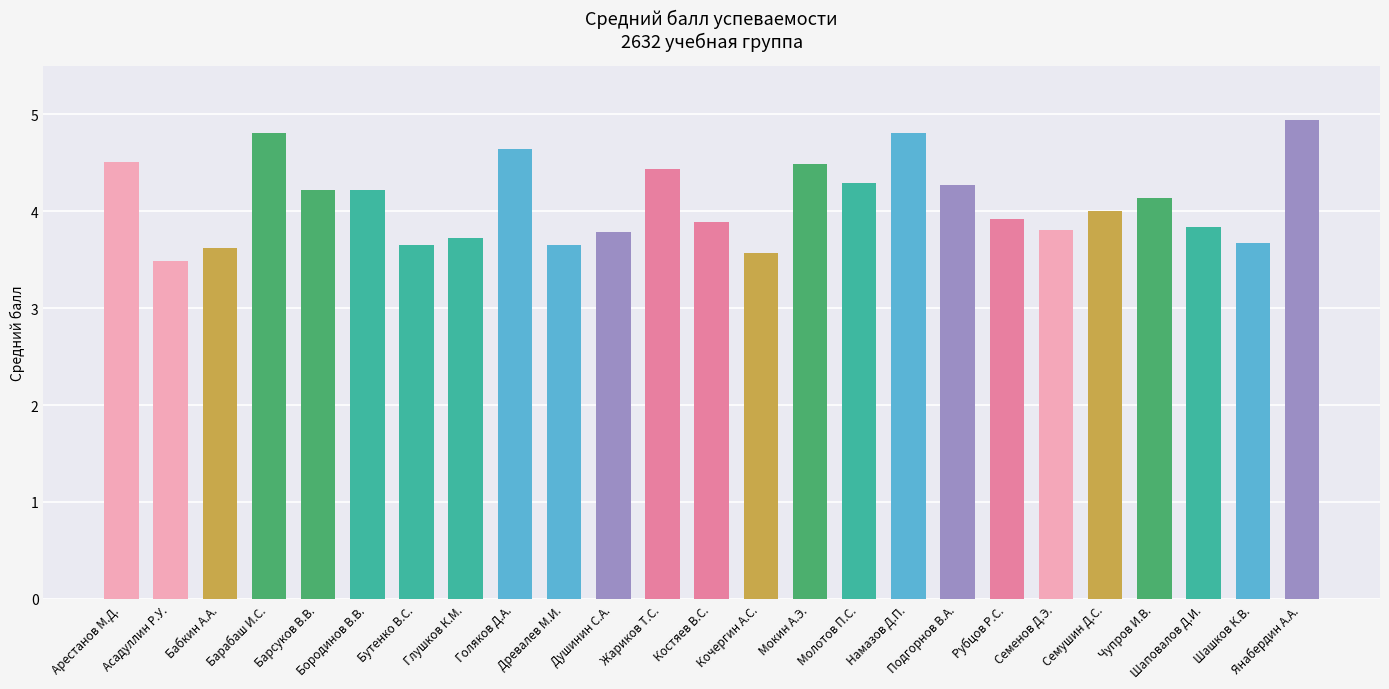

What is the sum of the values at Арестанов М.Д. and Молотов П.С.?

8.8